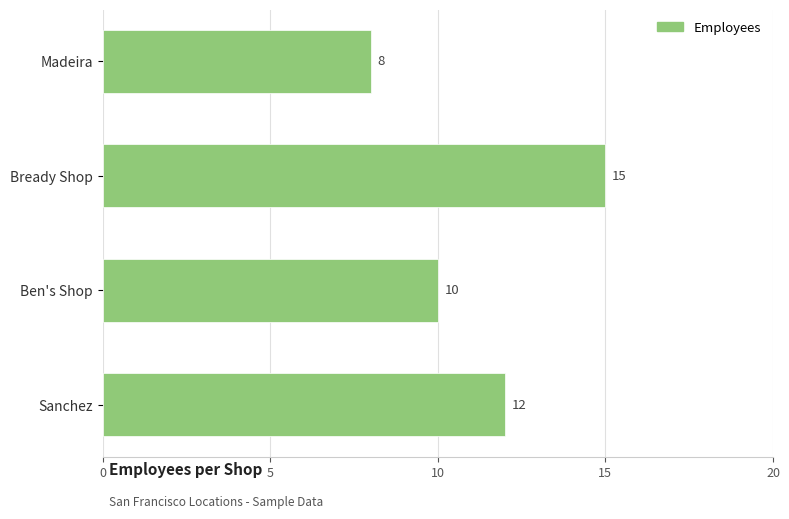

What is the label of the 4th bar from the bottom?

Madeira